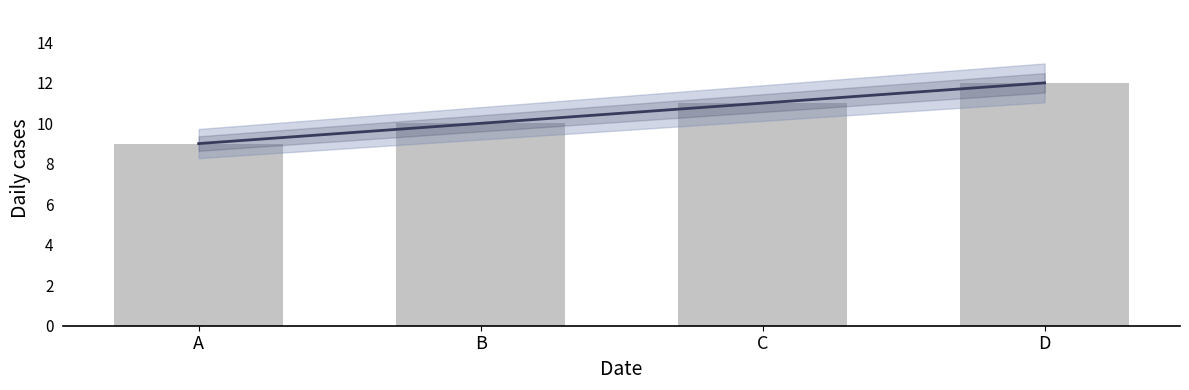

Does the chart contain stacked bars?

No